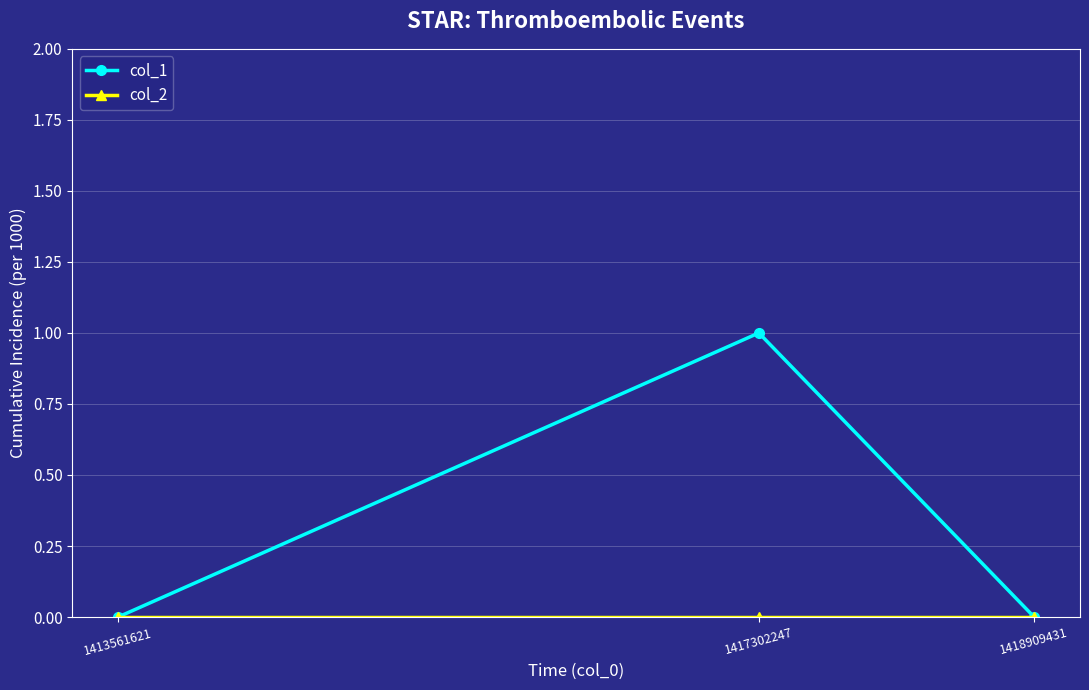

Which category has the highest value in the col_1 series?

1417302247